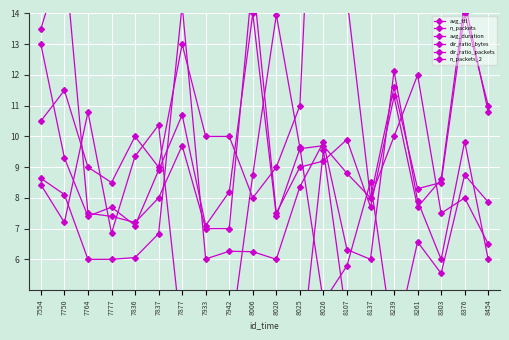

Rank the series by their maximum value, from lowest to highest.

n_packets, avg_ttl, dir_ratio_packets, avg_duration, dir_ratio_bytes, n_packets_2